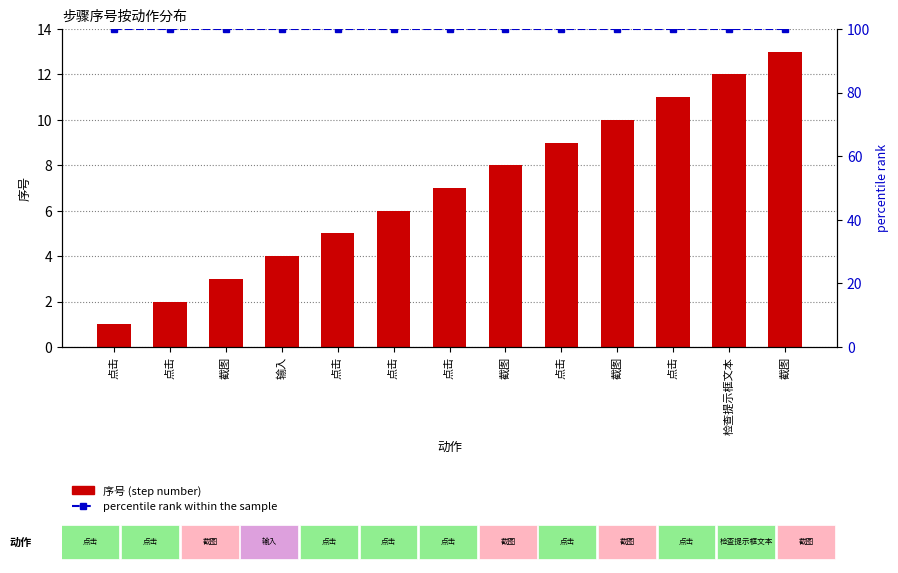

Where does the 序号 (step number) series first go above 7?

截图